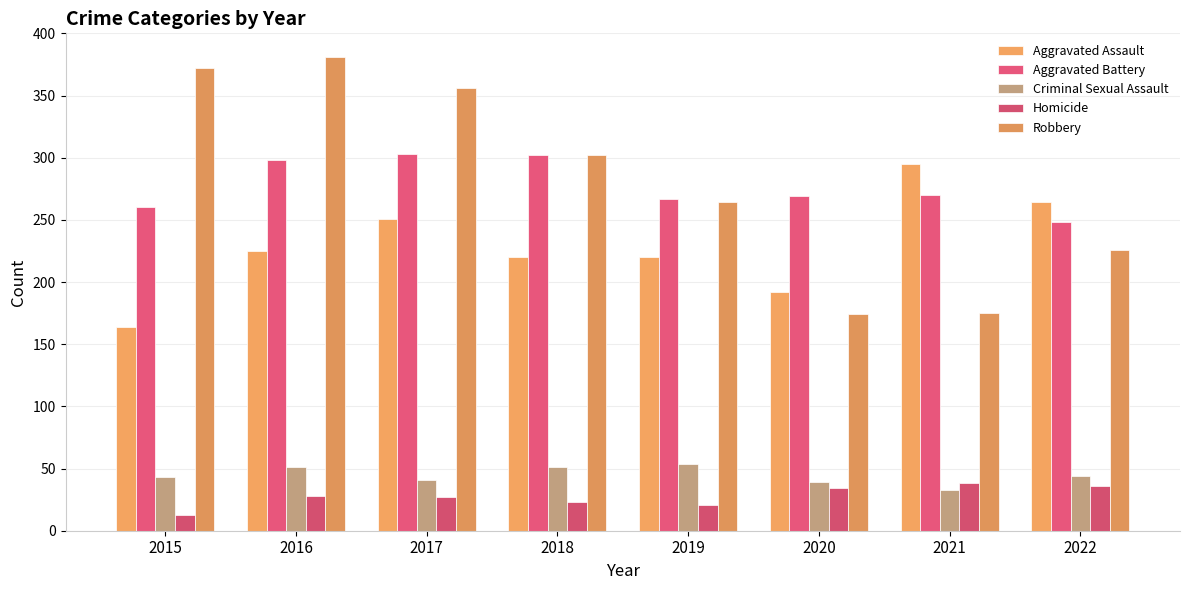

What is the value of the Aggravated Assault bar at the 5th from the left?

220